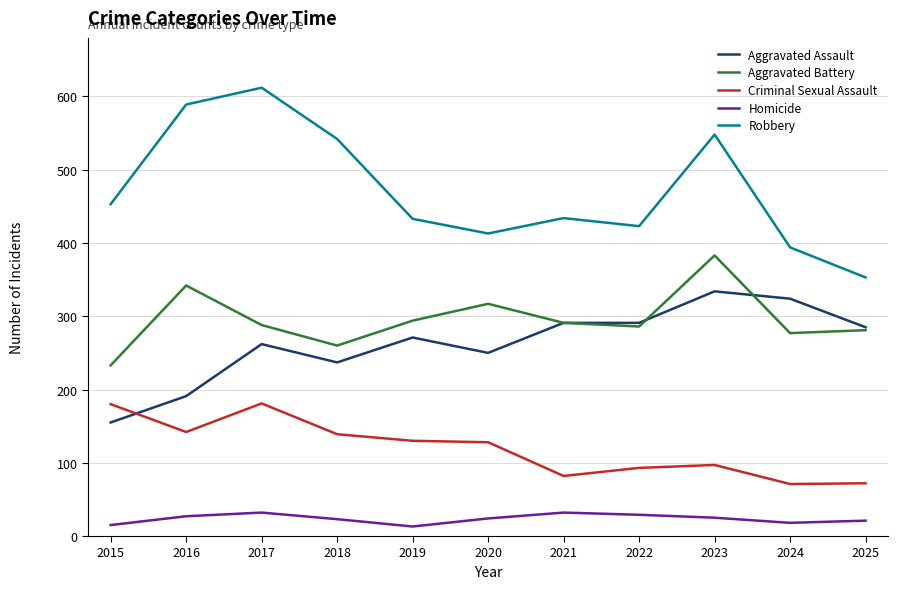

At which label is Robbery closest to 482?

2015